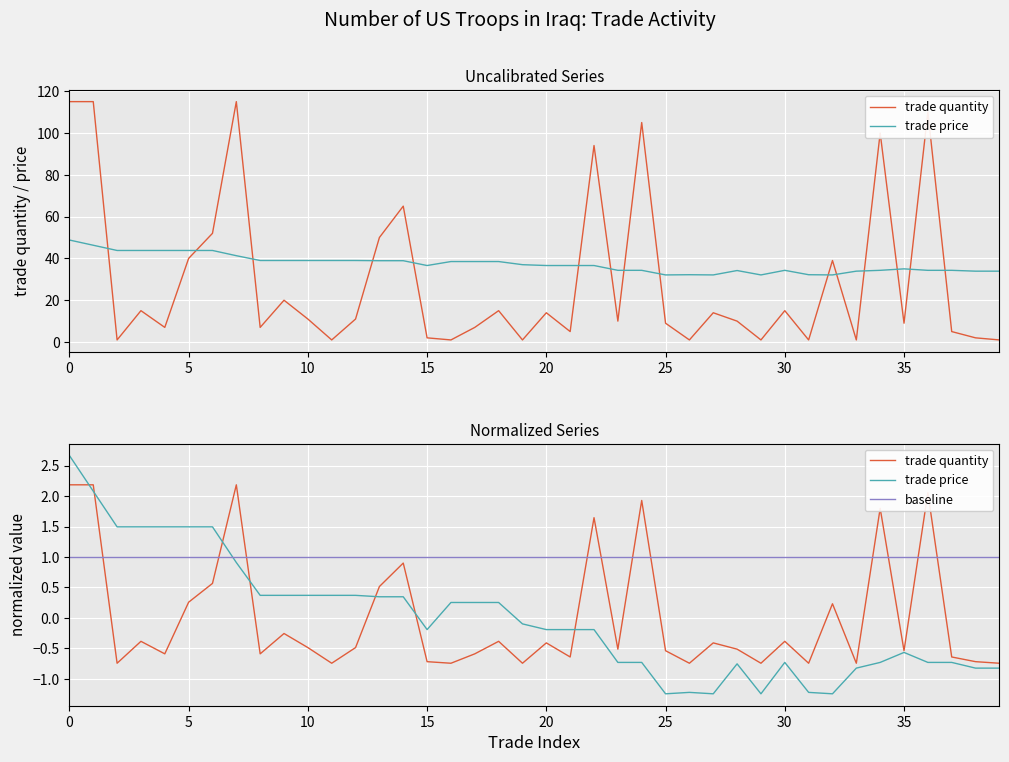

What is the difference between the highest and lowest values at 22?

1.8